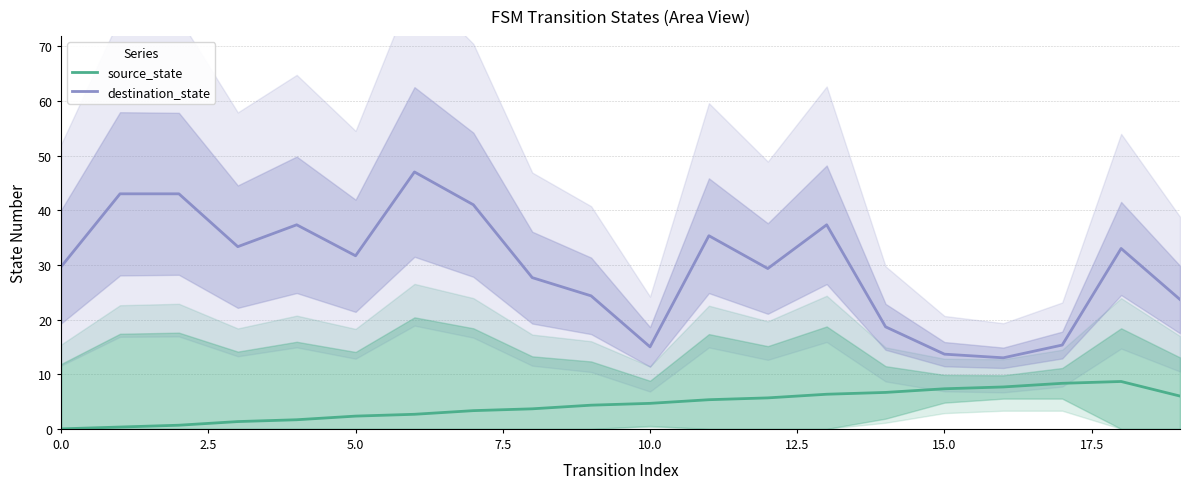

Is the value of destination_state at 10.0 greater than the value of source_state at 5.0?

Yes